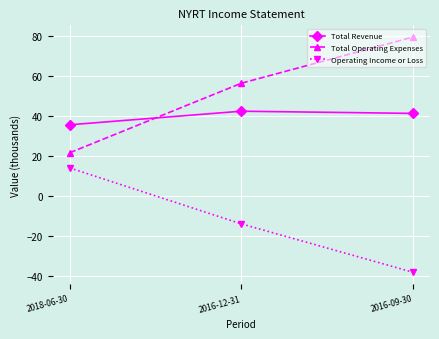

How many values in Operating Income or Loss are below zero?

2